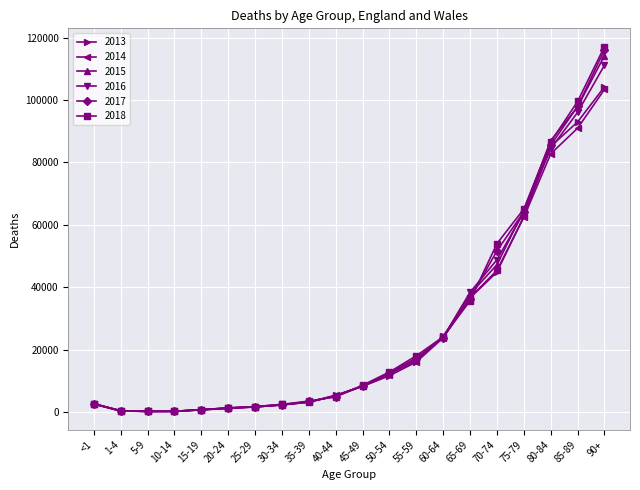

At which category is the sum across all series the highest?

90+